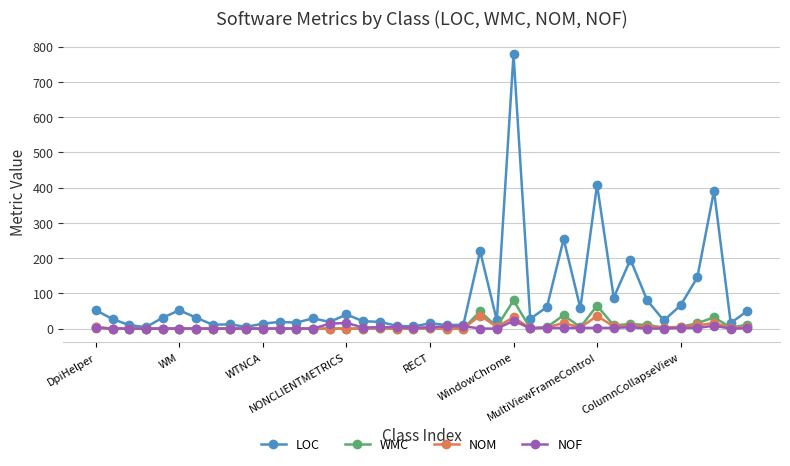

True or false: NOF has more than 1 interior local peaks.

True